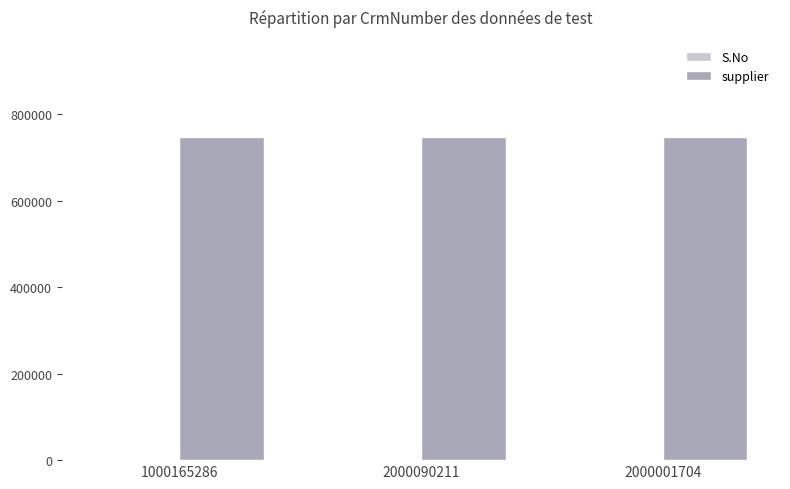

How many data points does each series have?

3